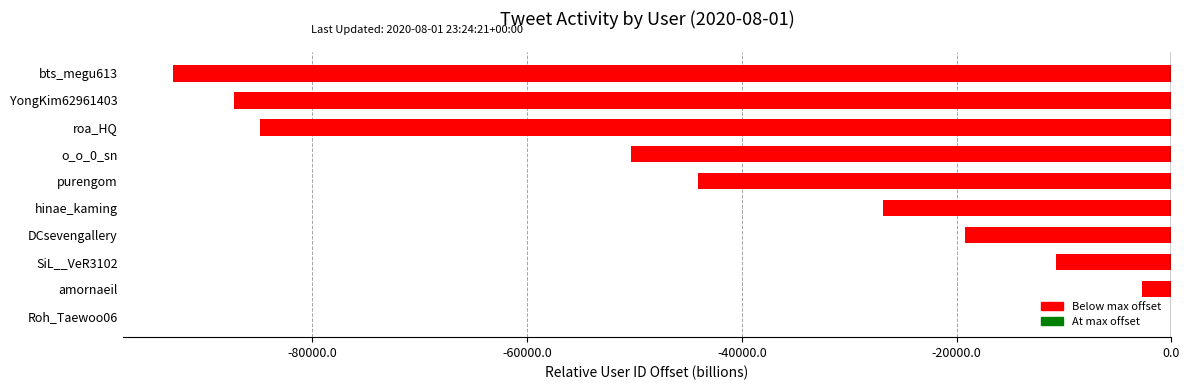

Reading top to bottom, transcribe all the data shown in this chart.

bts_megu613=-93029.9	YongKim62961403=-87346.8	roa_HQ=-84850.0	o_o_0_sn=-50323.8	purengom=-44048.3	hinae_kaming=-26868.3	DCsevengallery=-19198.4	SiL__VeR3102=-10782.3	amornaeil=-2768.8	Roh_Taewoo06=0.0